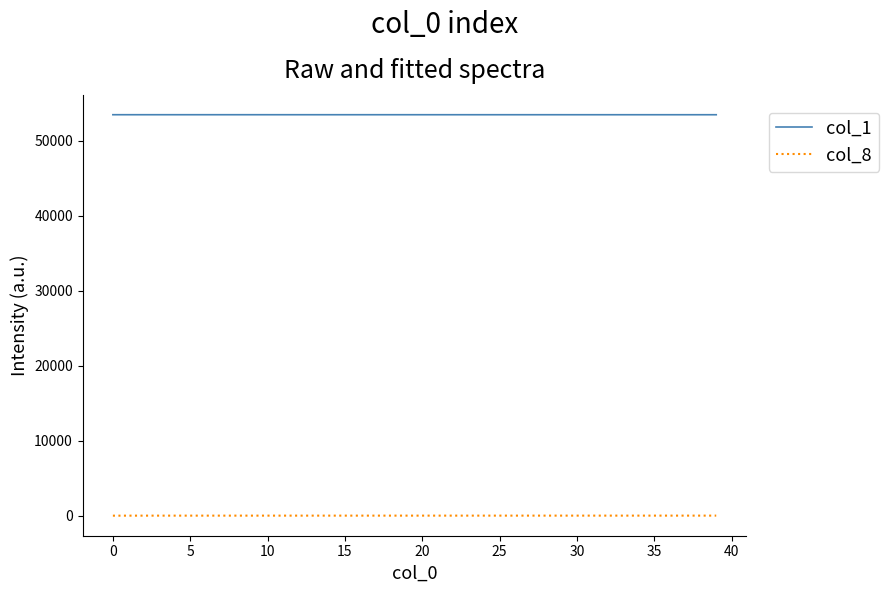

List the series in order of their peak value, highest first.

col_1, col_8